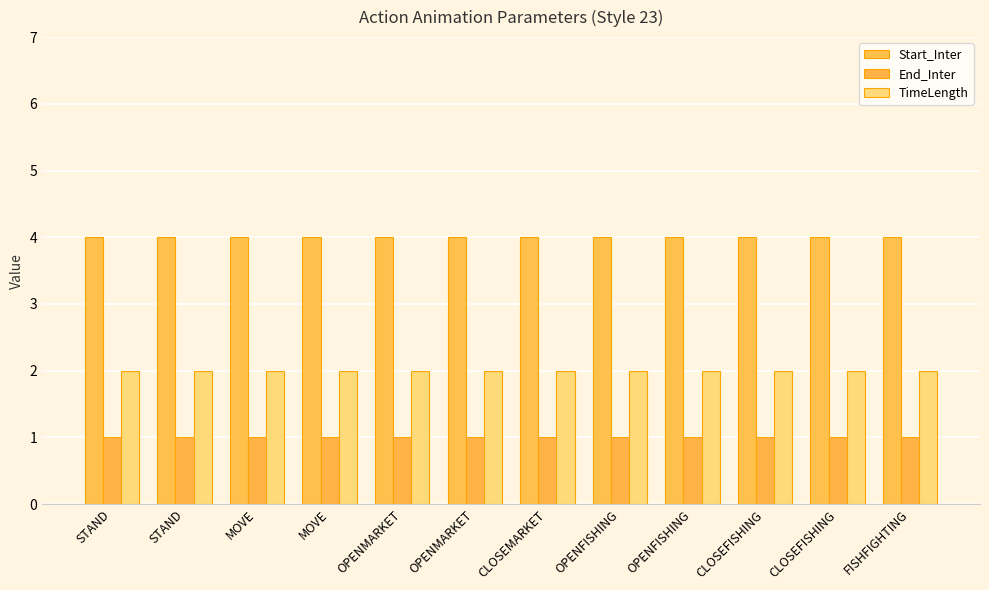

The value of TimeLength at OPENMARKET is 0. True or false?

False